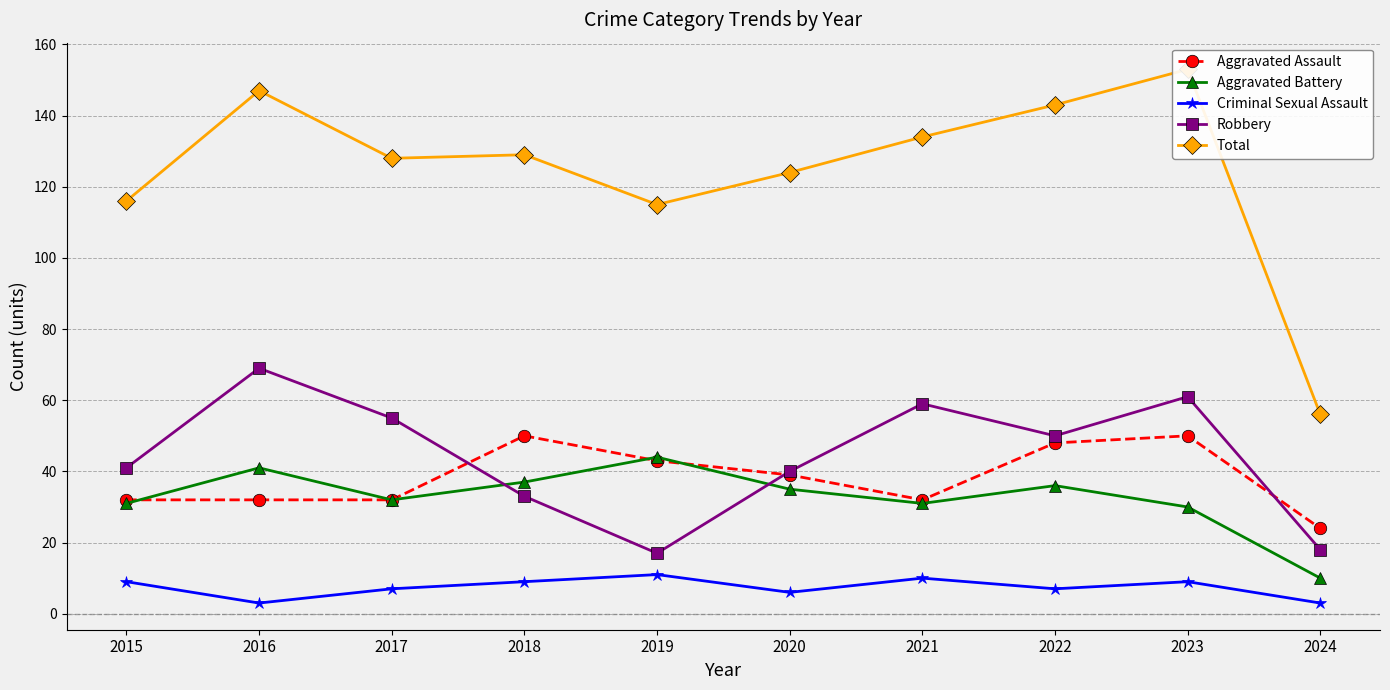

How many series are shown in this chart?

5